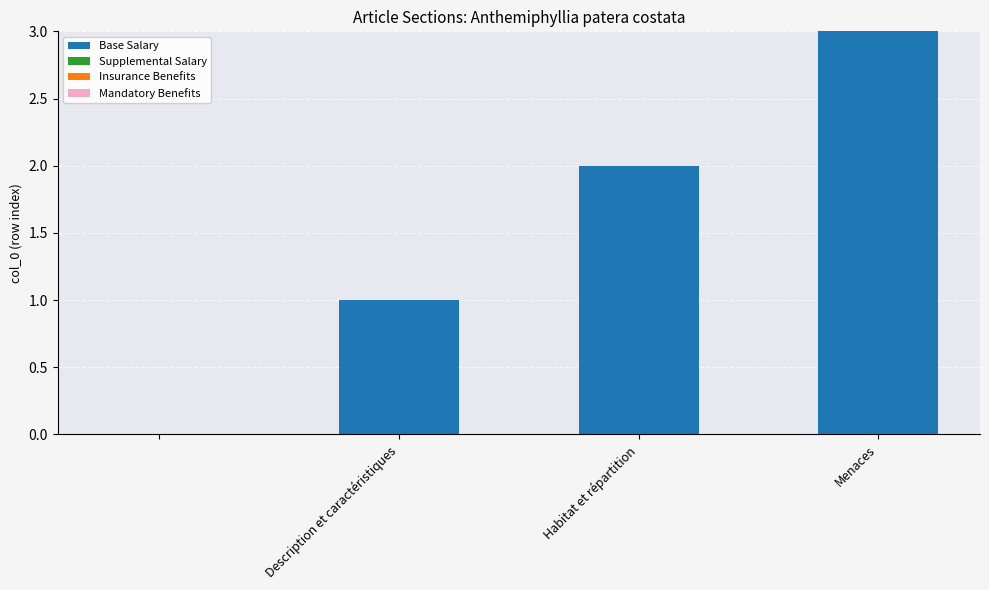

What is the sum of all values?

6